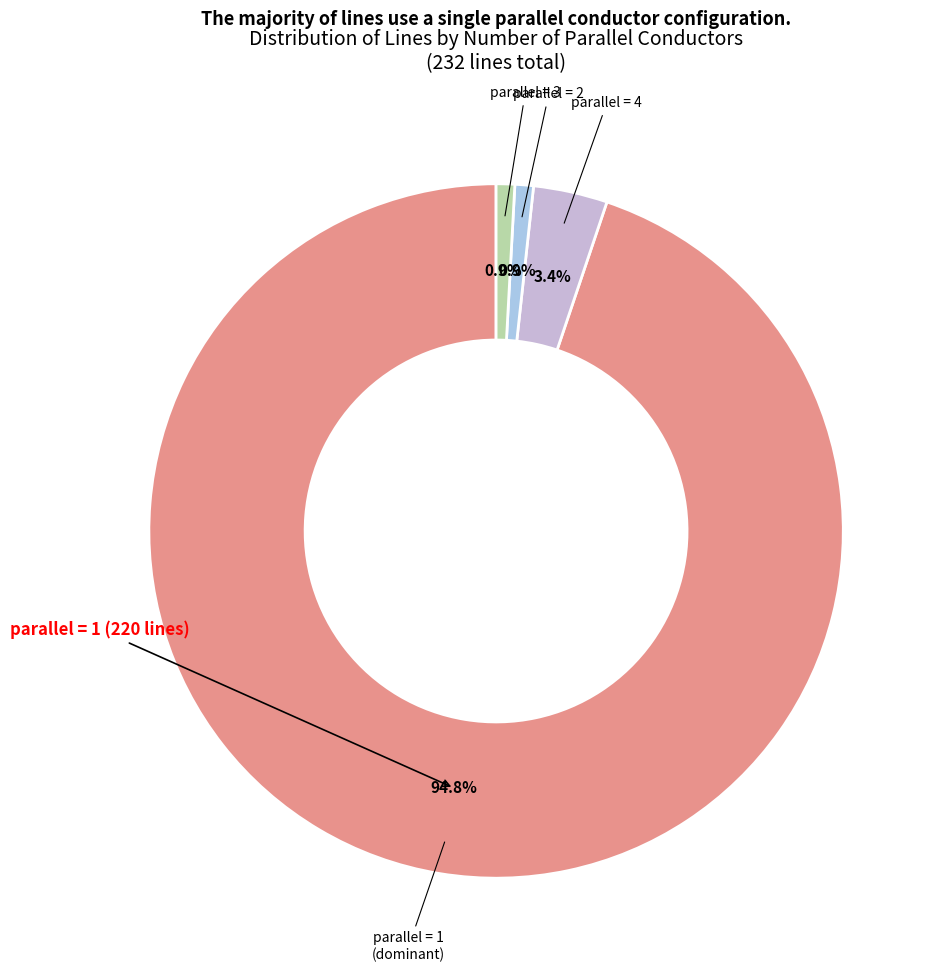

To the nearest percent, what is the difference between the largest and smallest slice percentages?

94%